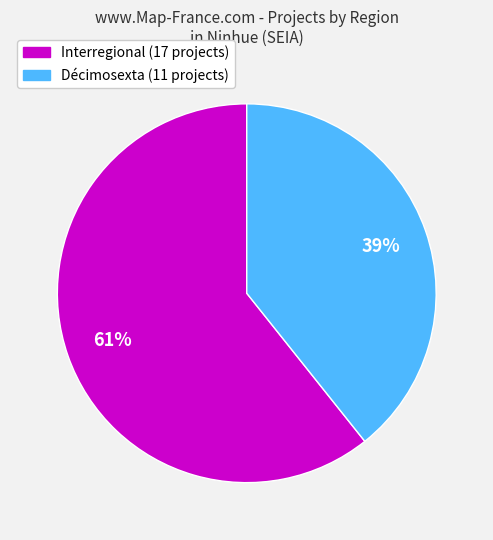

Is there any slice that represents more than half of the pie?

Yes